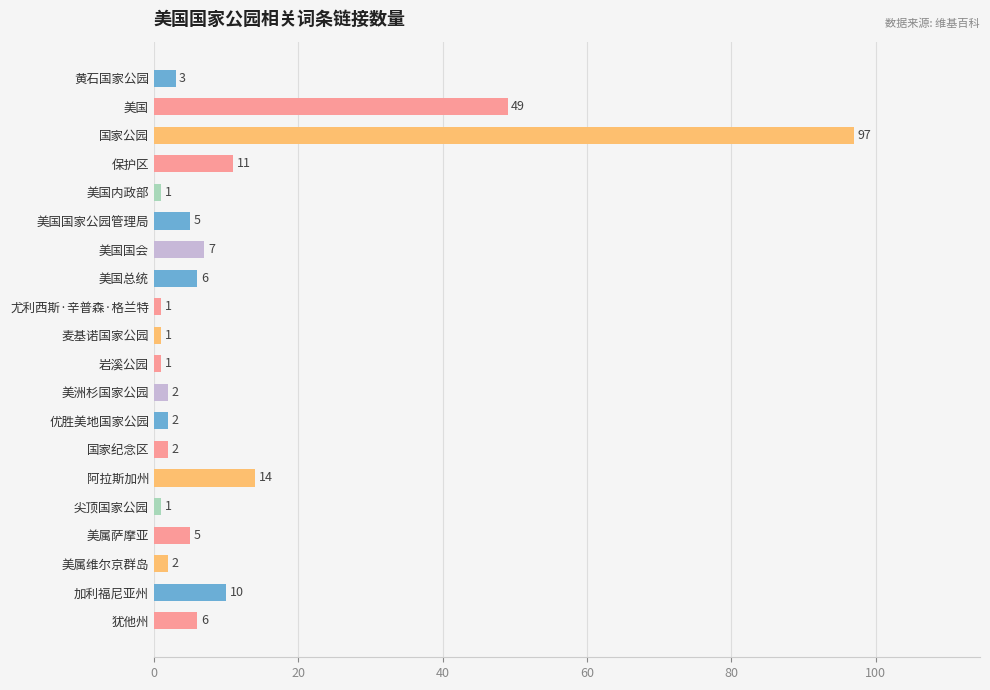

What is the label of the 4th bar from the top?

保护区